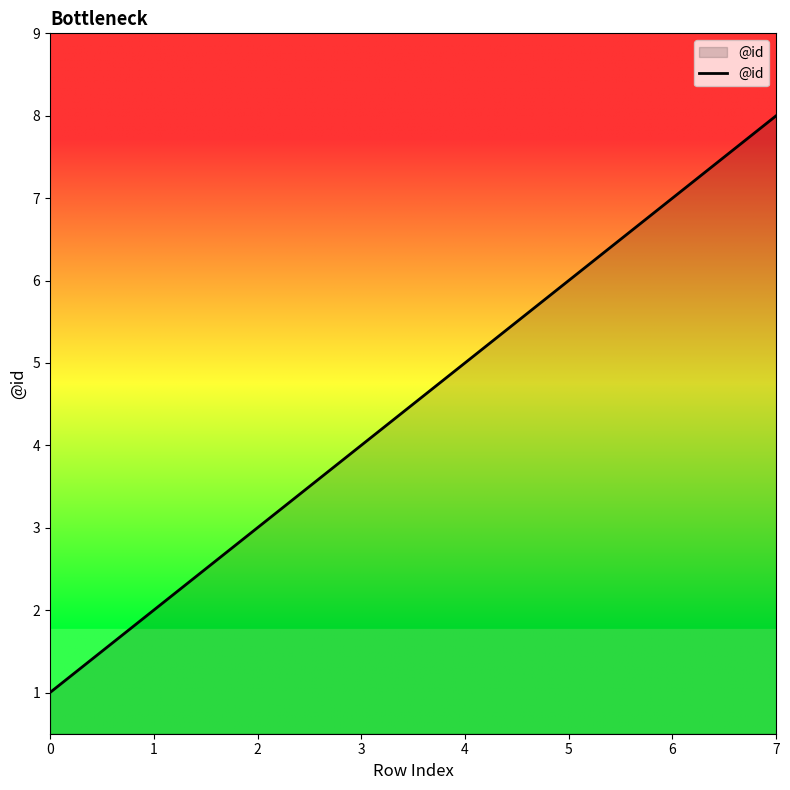

What is the difference between the maximum and minimum values?

7